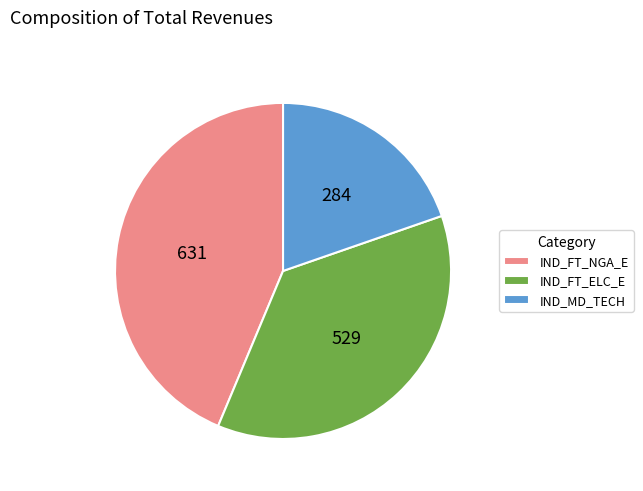

Is there any slice that represents more than half of the pie?

No